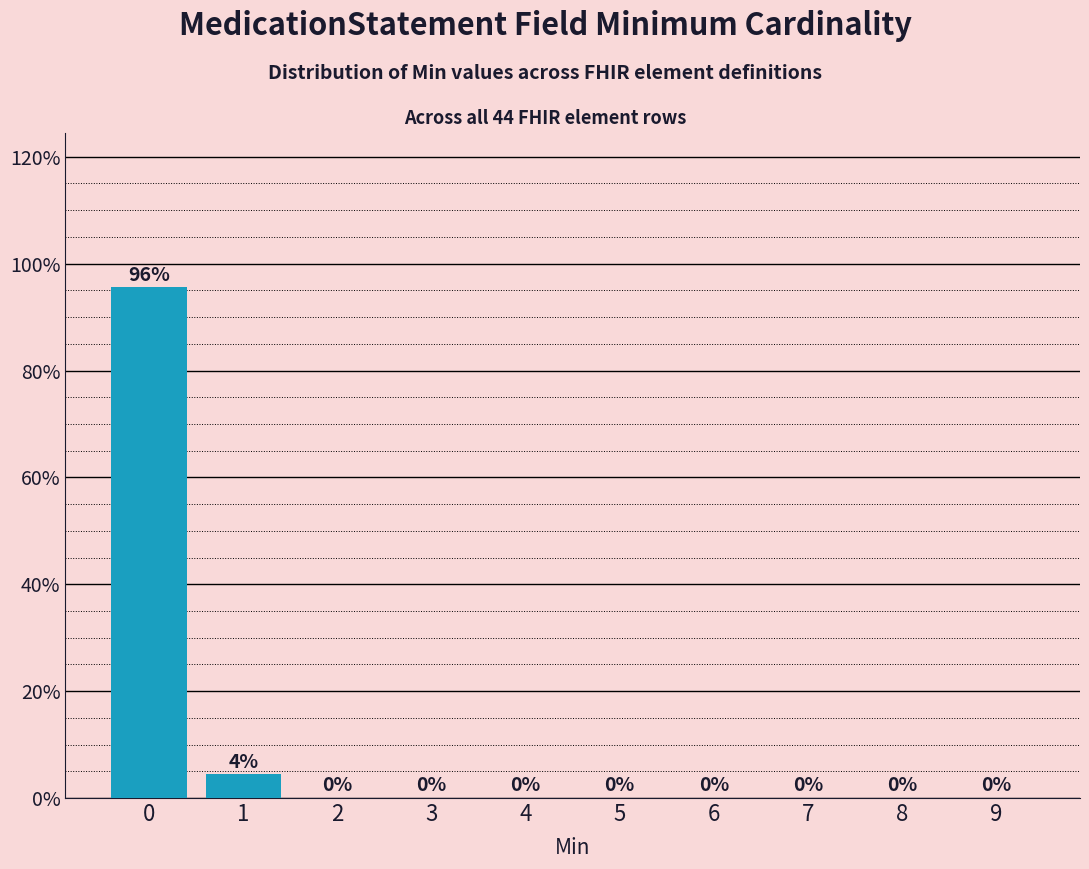

What is the maximum value shown in the chart?

95.6